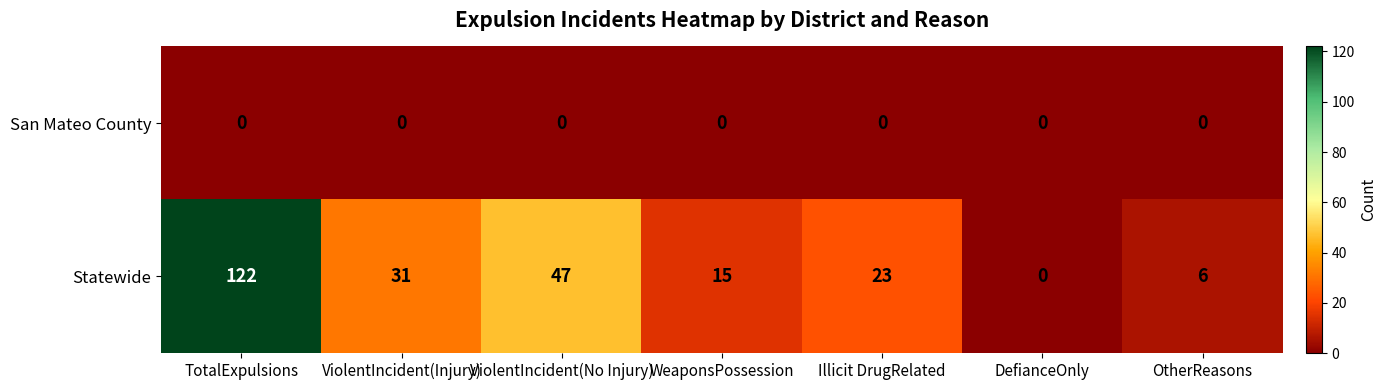

Is it true that San Mateo County equals 0 at ViolentIncident(No Injury)?

True